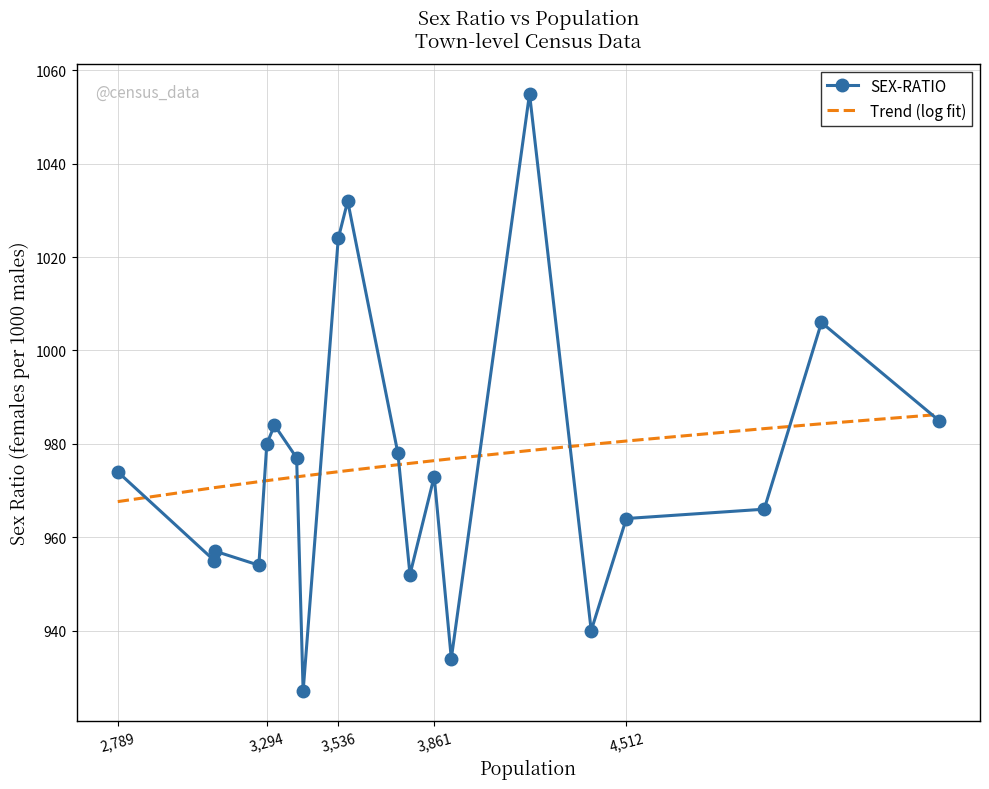

Which series has the largest range (max minus min)?

SEX-RATIO